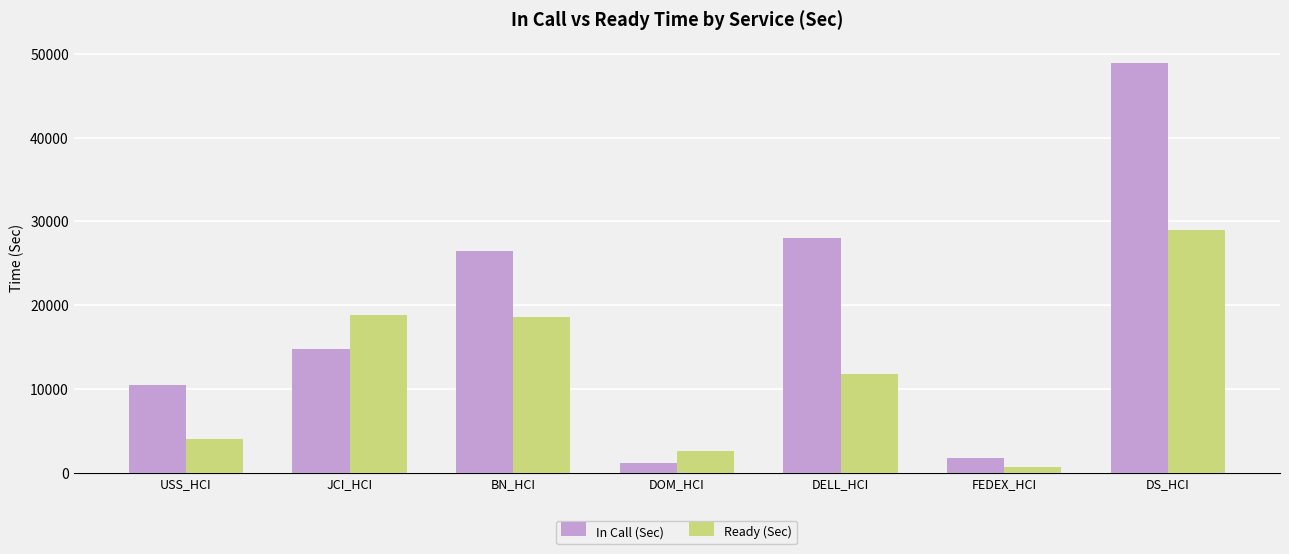

What is the spread (max minus min) of values at JCI_HCI?

3973.2